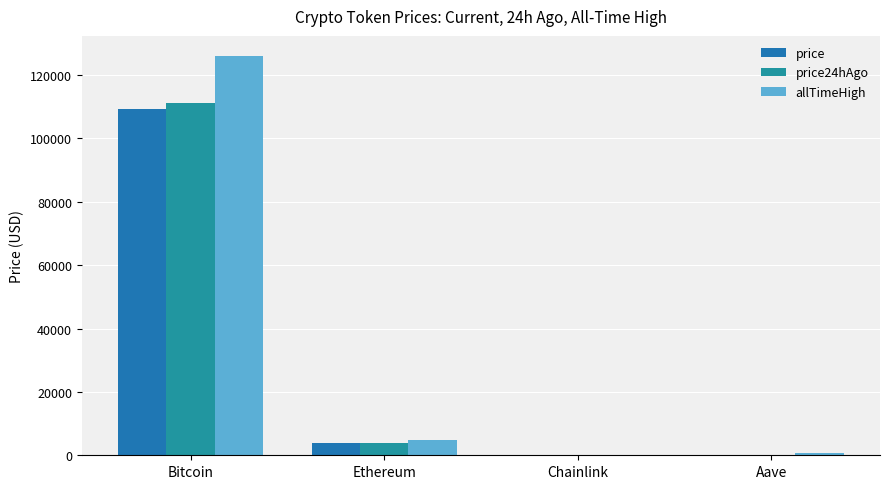

What is the approximate value of price at Aave?

217.0